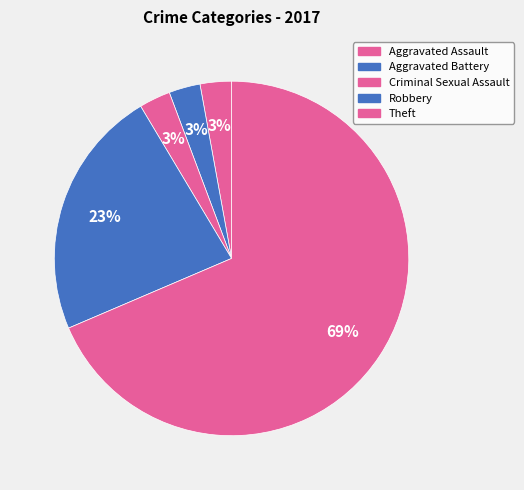

Between Aggravated Battery and Criminal Sexual Assault, which is larger?

Aggravated Battery